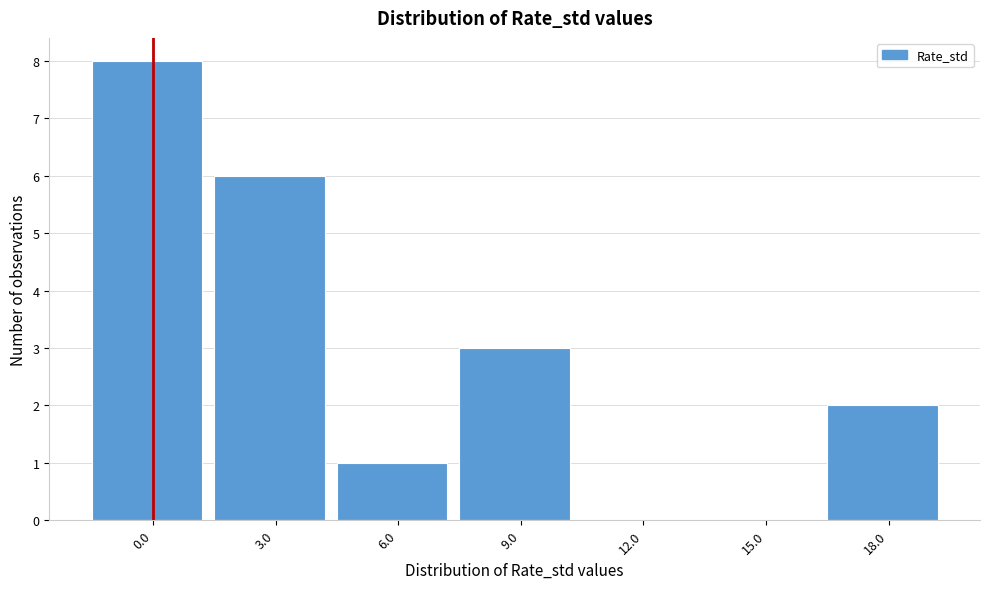

Reading left to right, list all the values displayed in this chart.

0.0=8	3.0=6	6.0=1	9.0=3	12.0=0	15.0=0	18.0=2